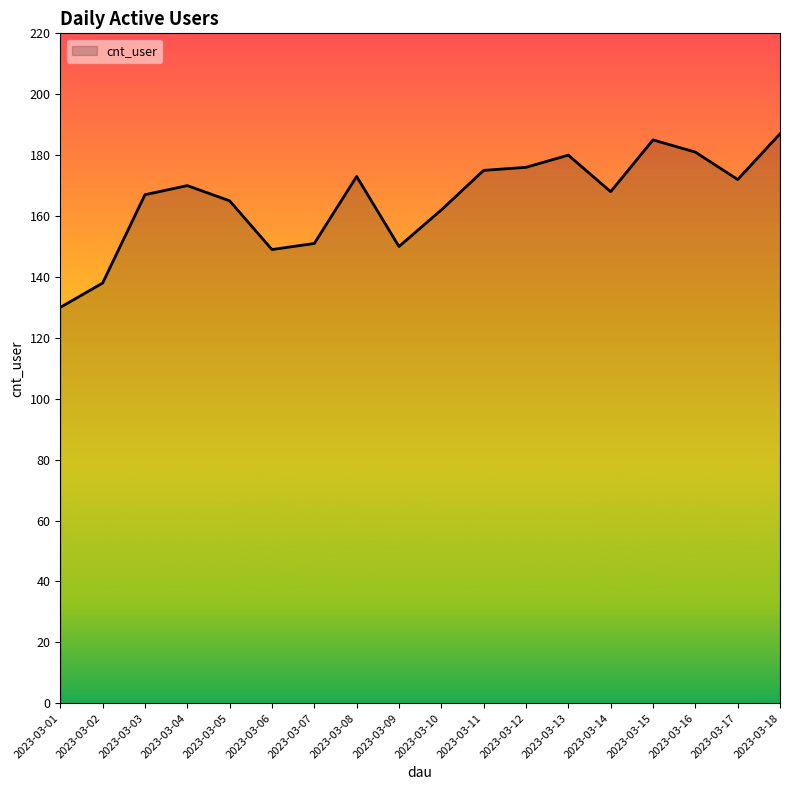

True or false: the data has more than 0 interior local peaks.

True